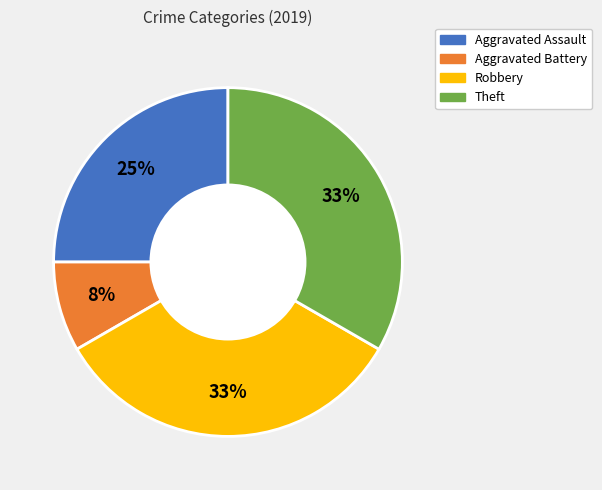

To the nearest percent, what portion does Theft represent?

33%